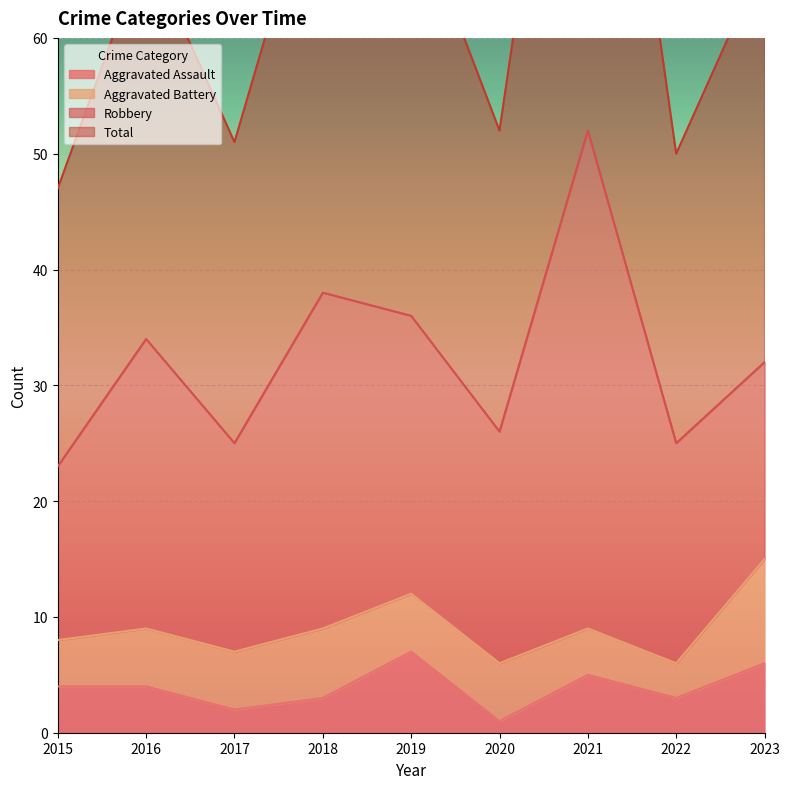

Count the Aggravated Assault values in the range 3 to 5.

5